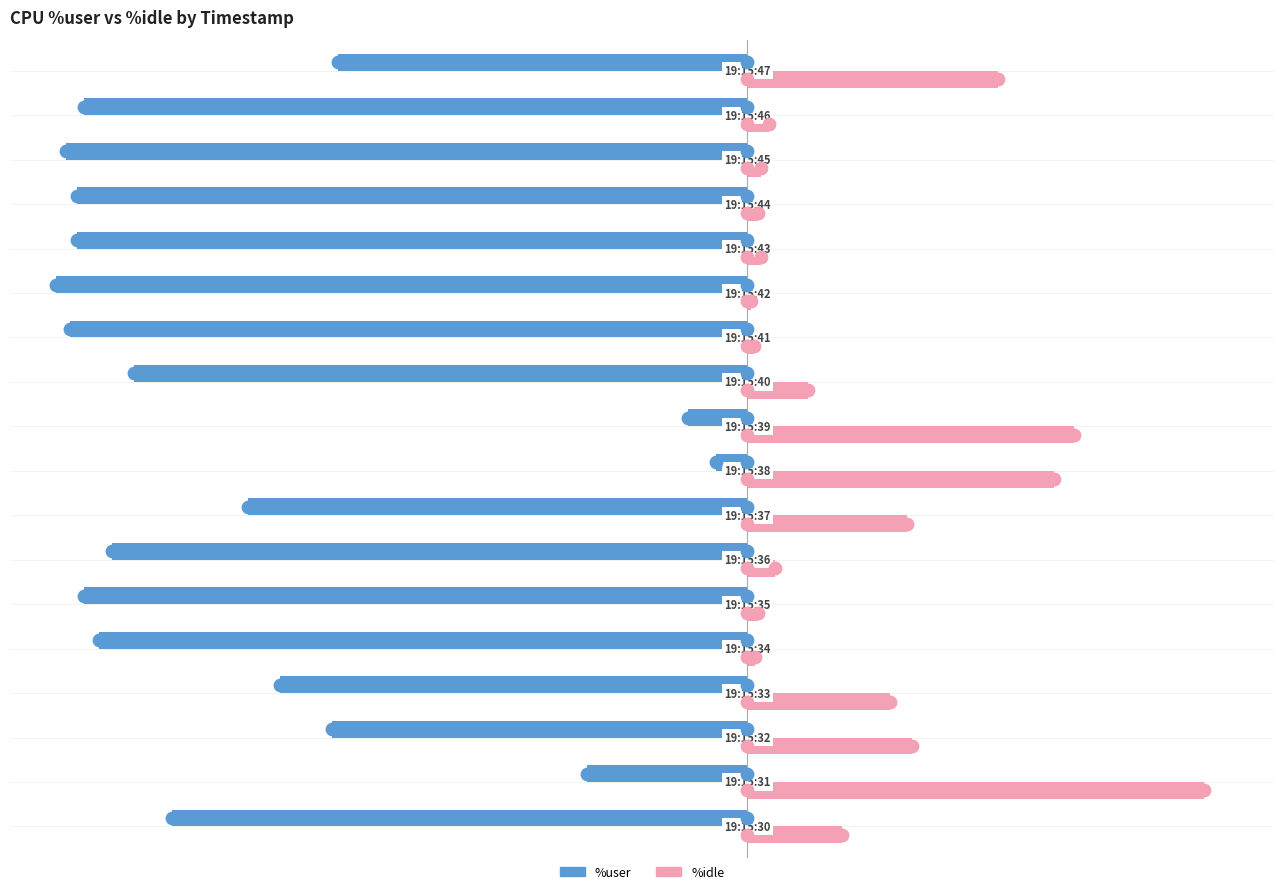

At how many categories does at least one series exceed -23?

18